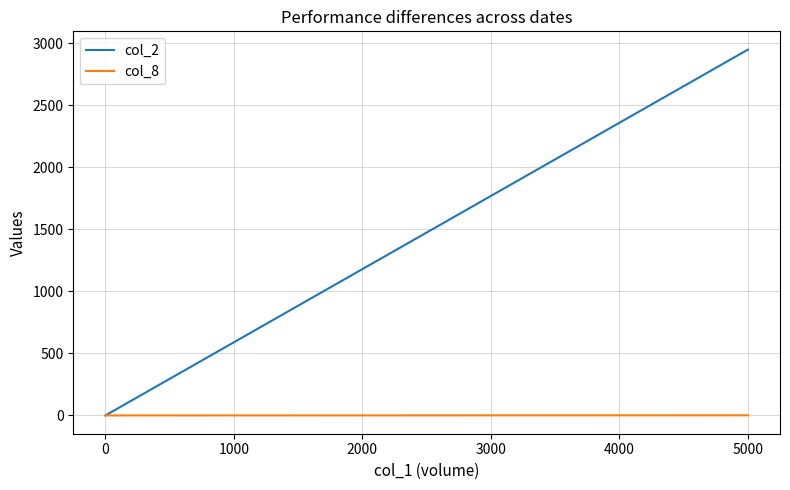

Which series has the largest range (max minus min)?

col_2